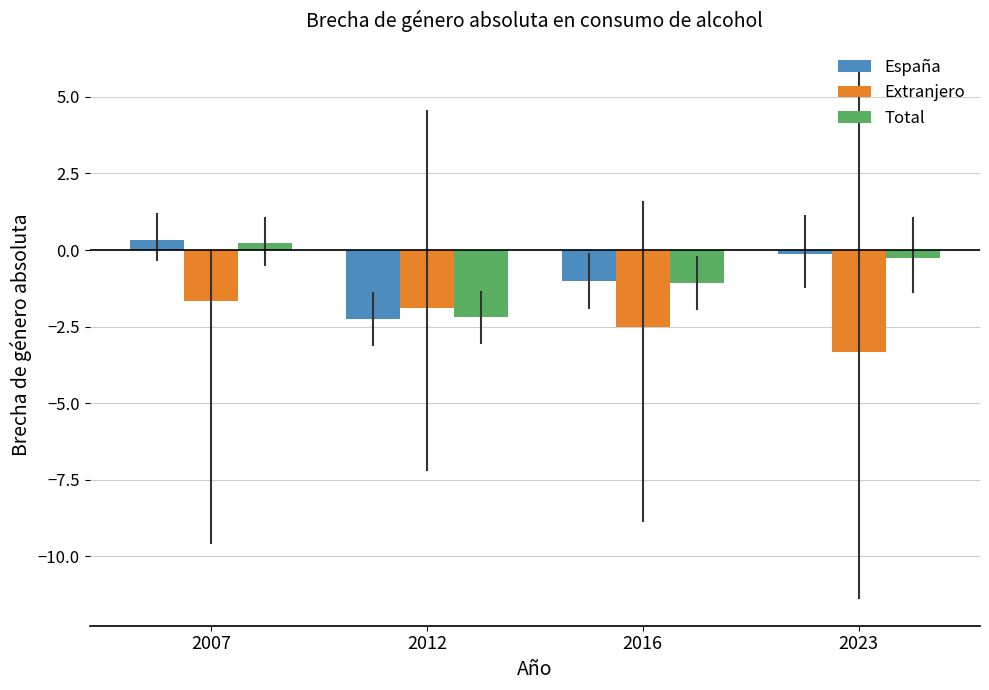

How many data points in Total are above 0?

1